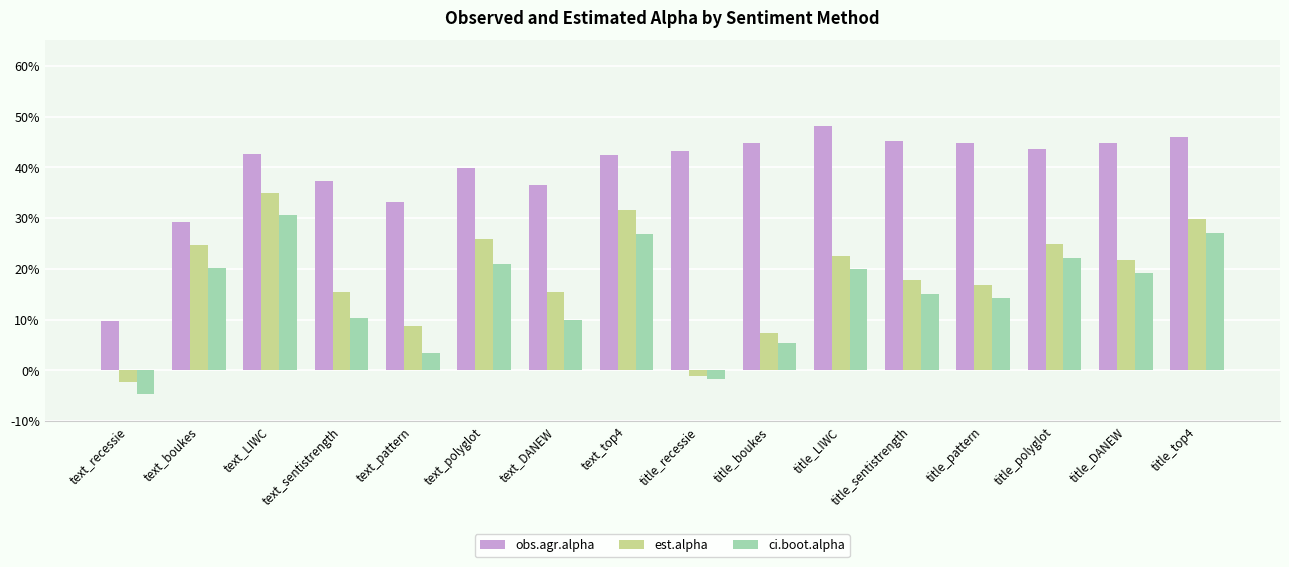

The est.alpha series shows 0.3 at title_top4. True or false?

True